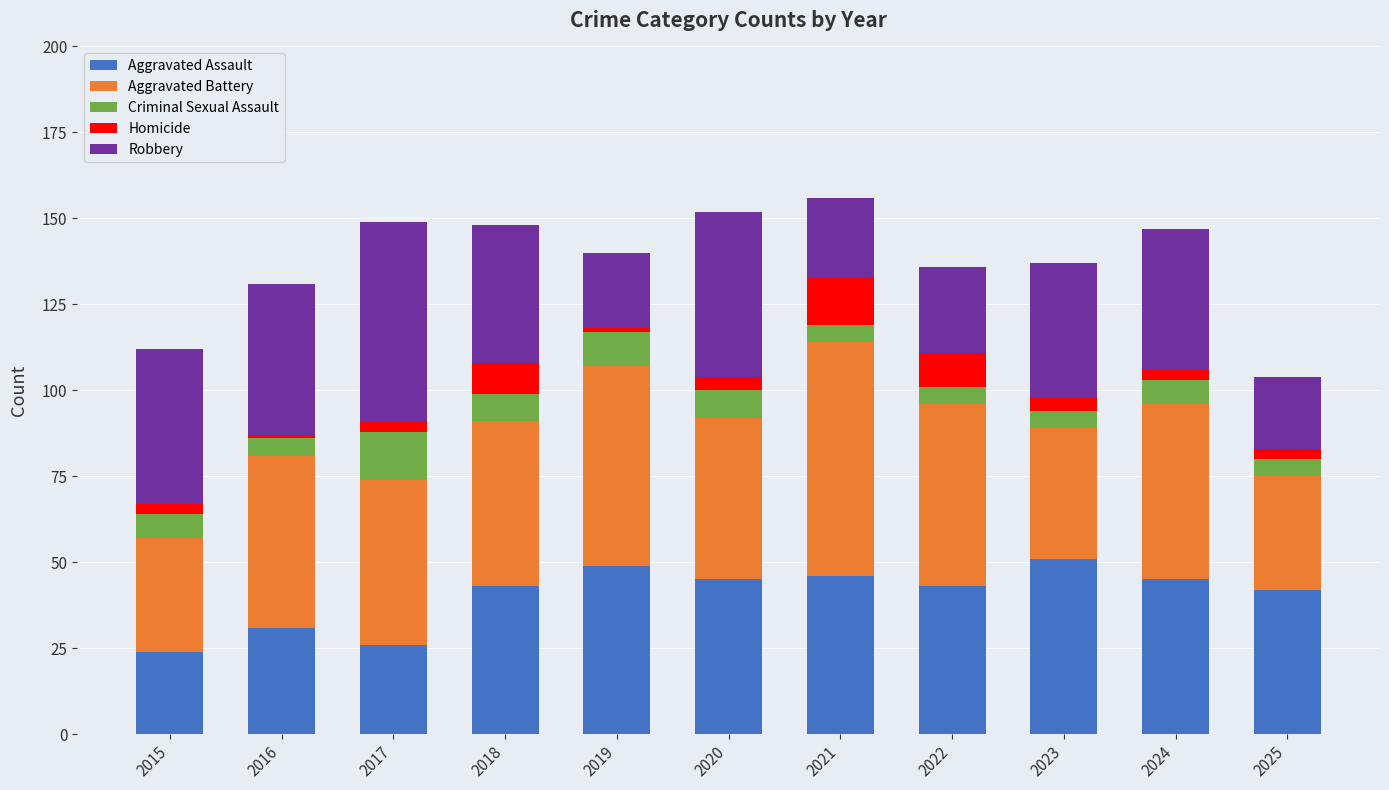

Is it true that Aggravated Assault equals 46 at 2021?

True